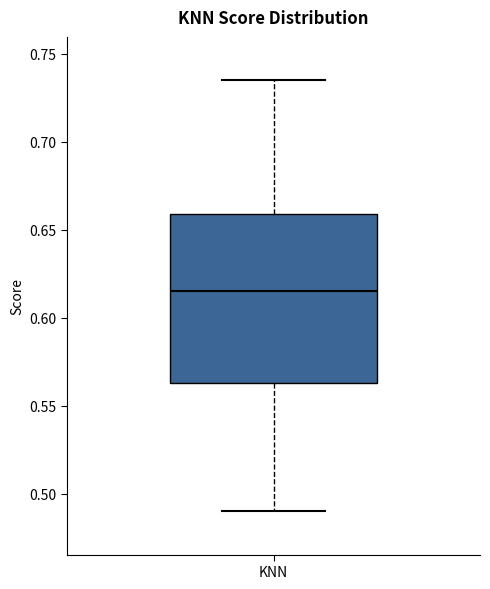

Where is the lower edge of the box for KNN on the y-axis? The values are not printed on the chart, so give them approximately, as read against the axis.

0.565